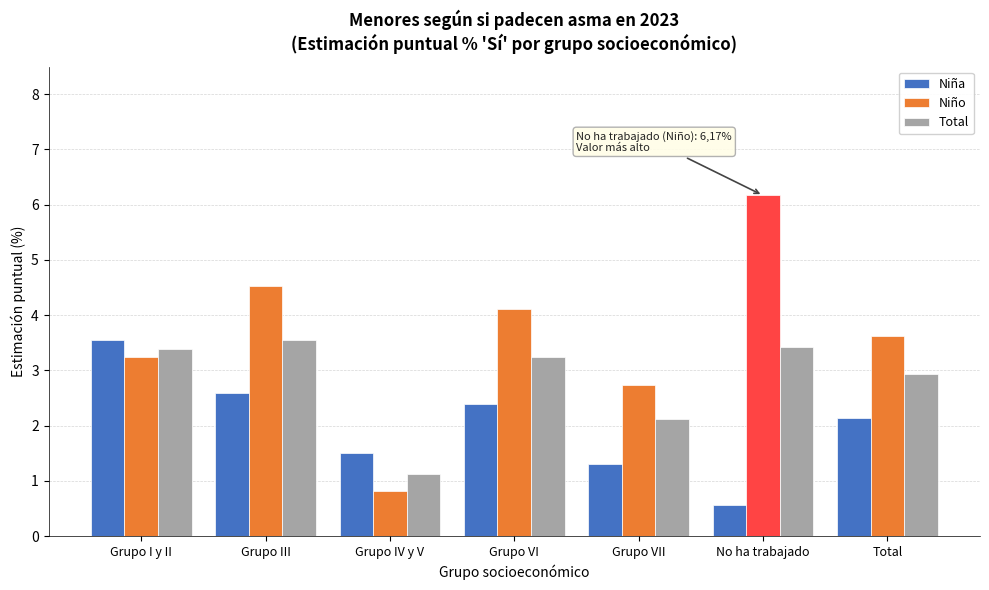

What is the approximate value of Total at Grupo VII?

2.1